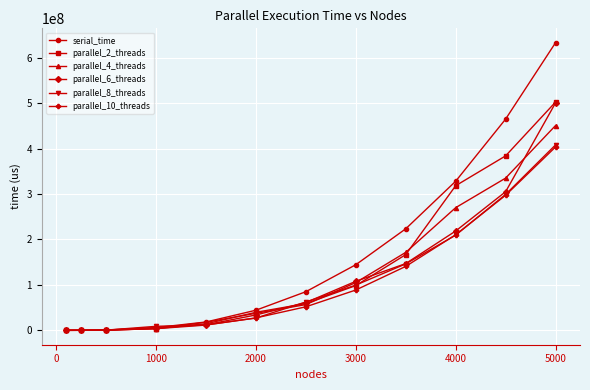

Which series has the largest range (max minus min)?

serial_time